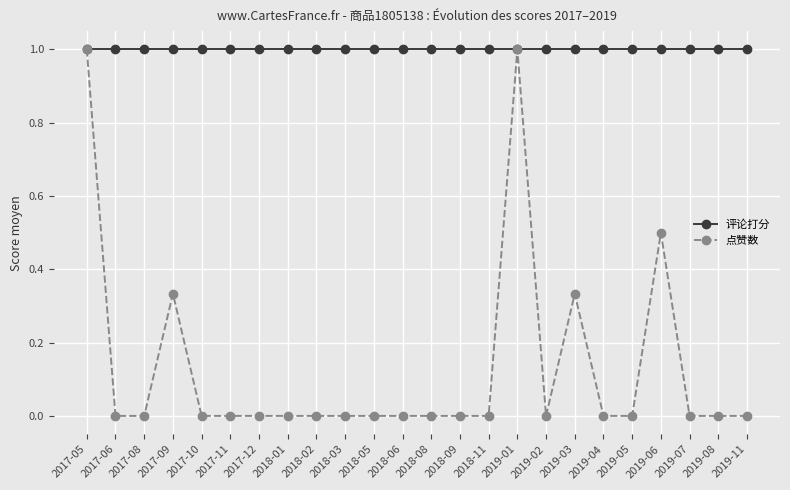

The 点赞数 series shows -0.5 at 2019-02. True or false?

False